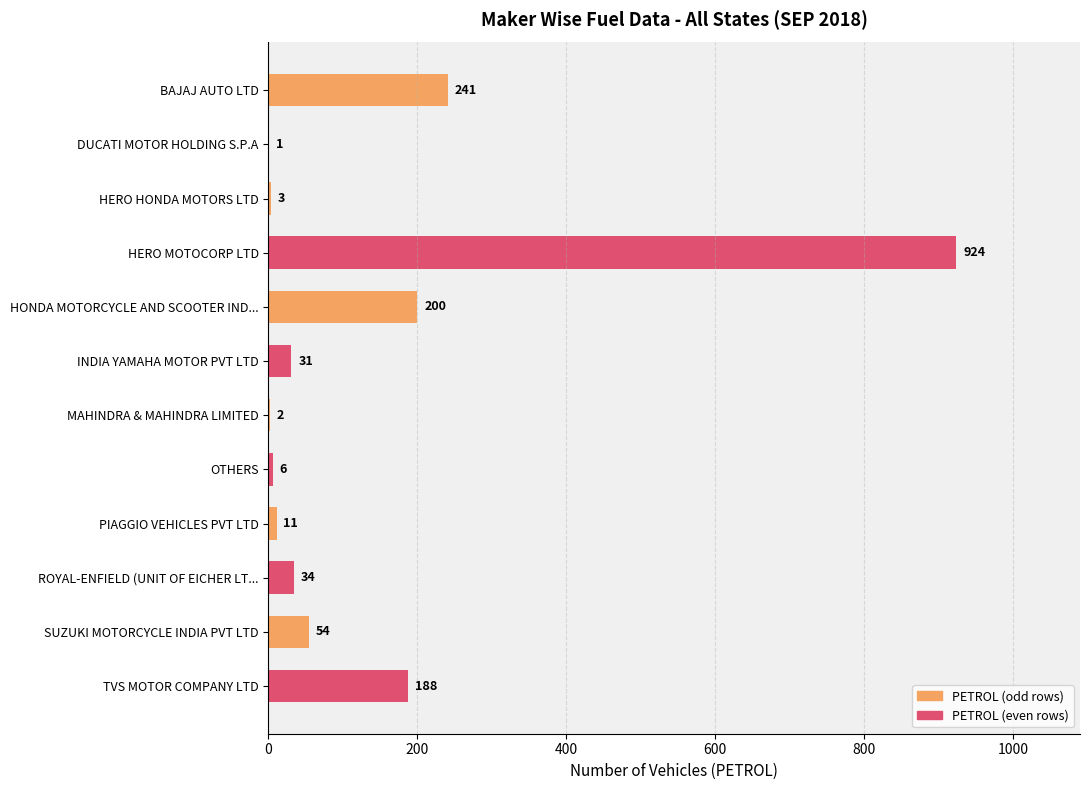

Reading top to bottom, list all the values displayed in this chart.

BAJAJ AUTO LTD=241	DUCATI MOTOR HOLDING S.P.A=1	HERO HONDA MOTORS LTD=3	HERO MOTOCORP LTD=924	HONDA MOTORCYCLE AND SCOOTER IND...=200	INDIA YAMAHA MOTOR PVT LTD=31	MAHINDRA & MAHINDRA LIMITED=2	OTHERS=6	PIAGGIO VEHICLES PVT LTD=11	ROYAL-ENFIELD (UNIT OF EICHER LT...=34	SUZUKI MOTORCYCLE INDIA PVT LTD=54	TVS MOTOR COMPANY LTD=188